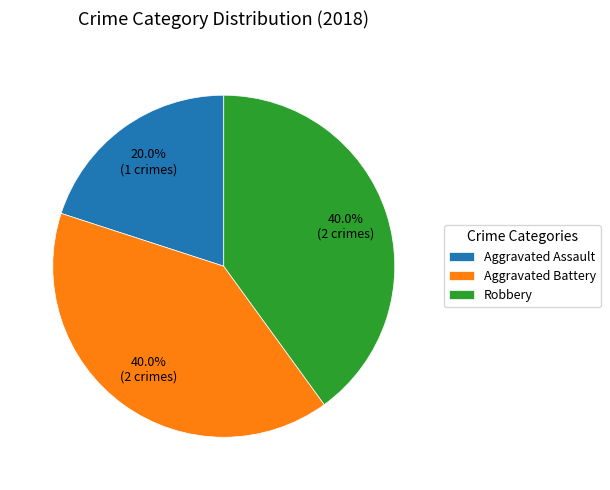

What is the total percentage of Robbery and Aggravated Assault?

60.0%